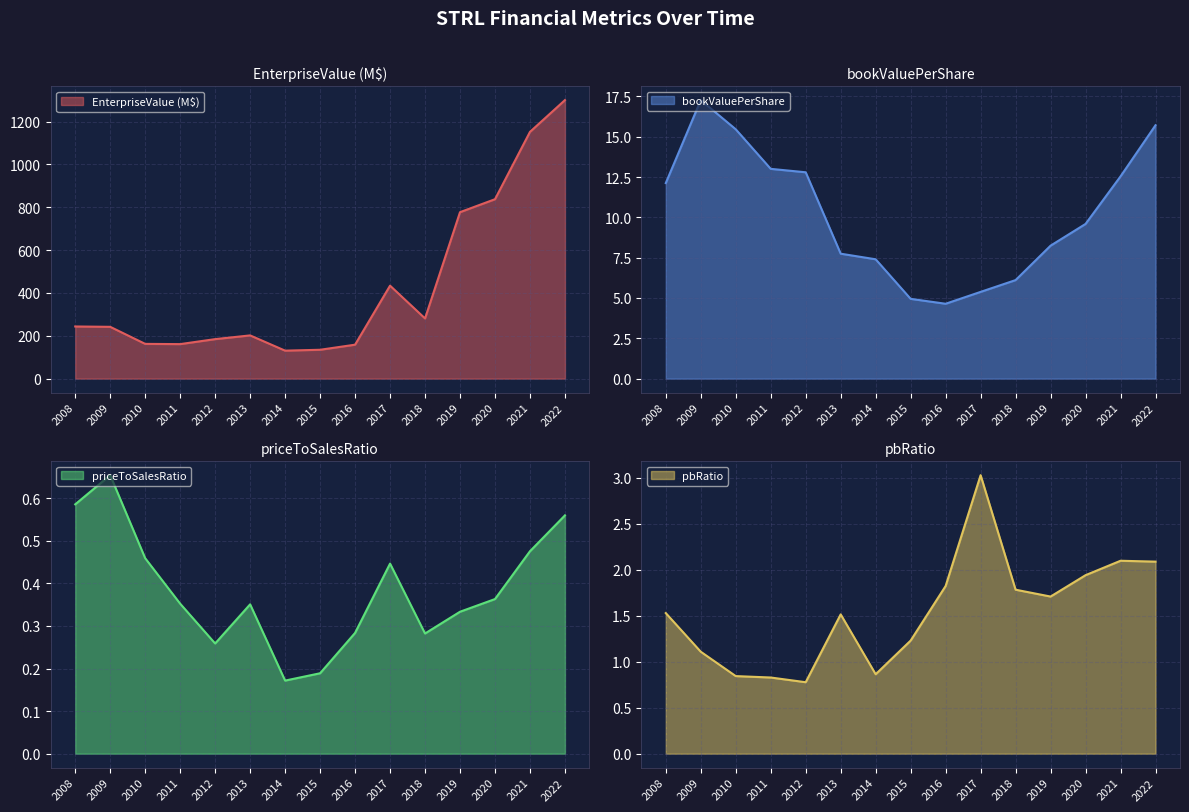

How many data points does each series have?

15